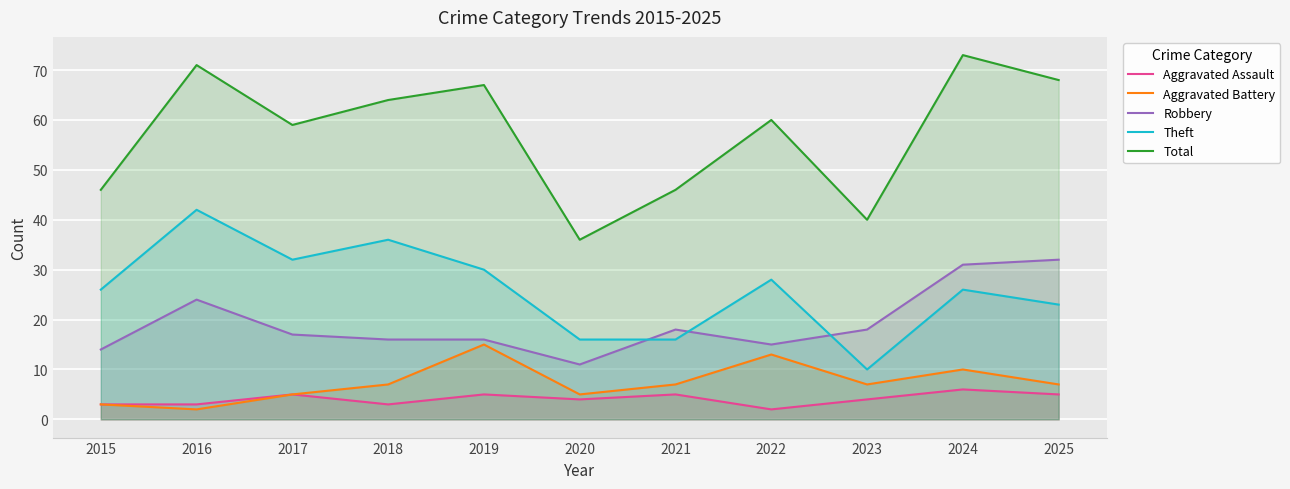

Which series has the largest range (max minus min)?

Total